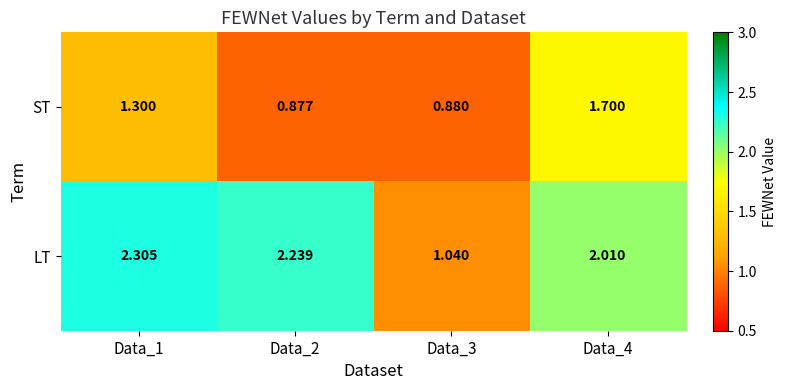

Rank the series at Data_3 from highest to lowest value.

LT, ST